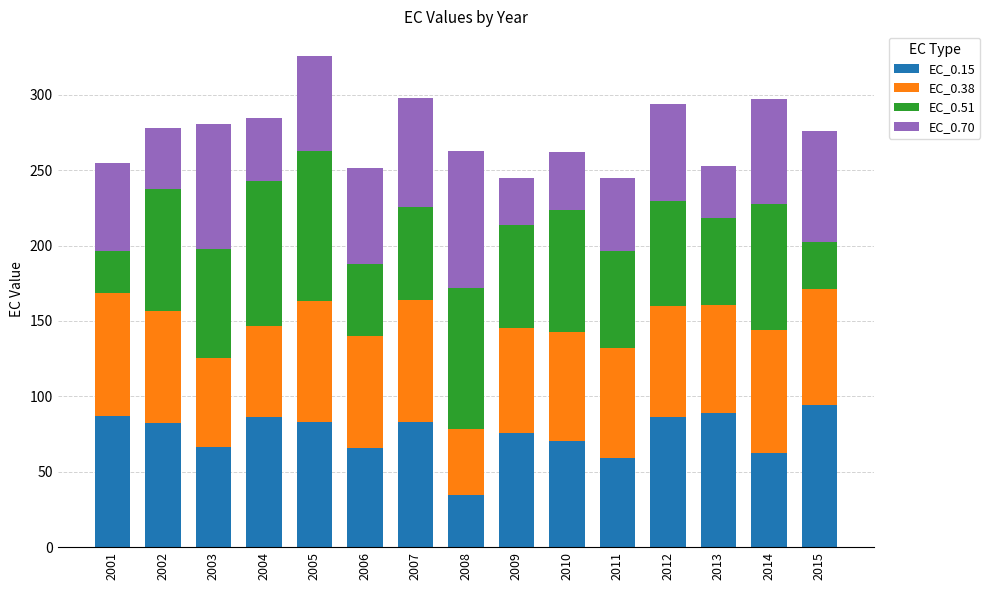

What is the total value across all series at 2002?

278.2